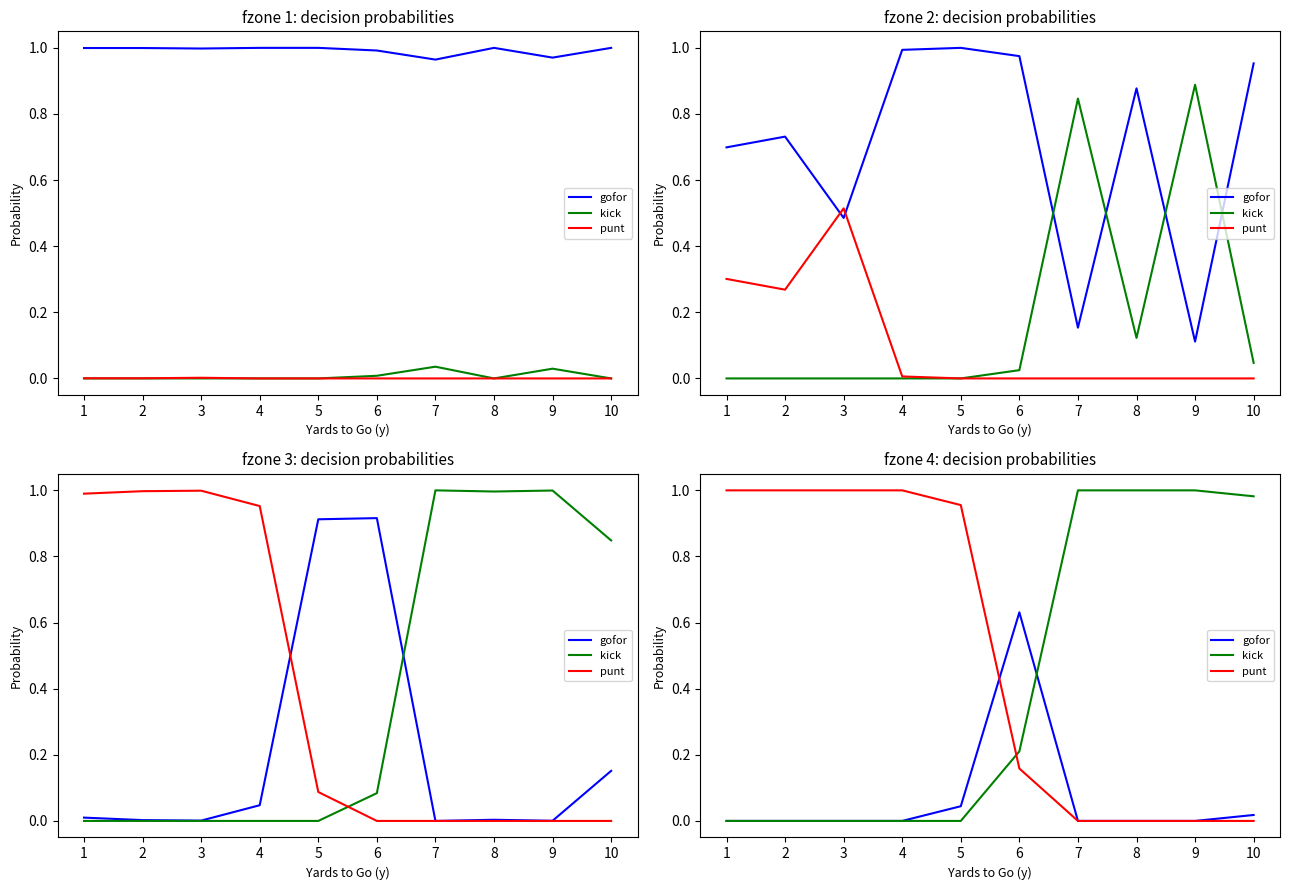

Which series changed the most between 6 and 8?

kick